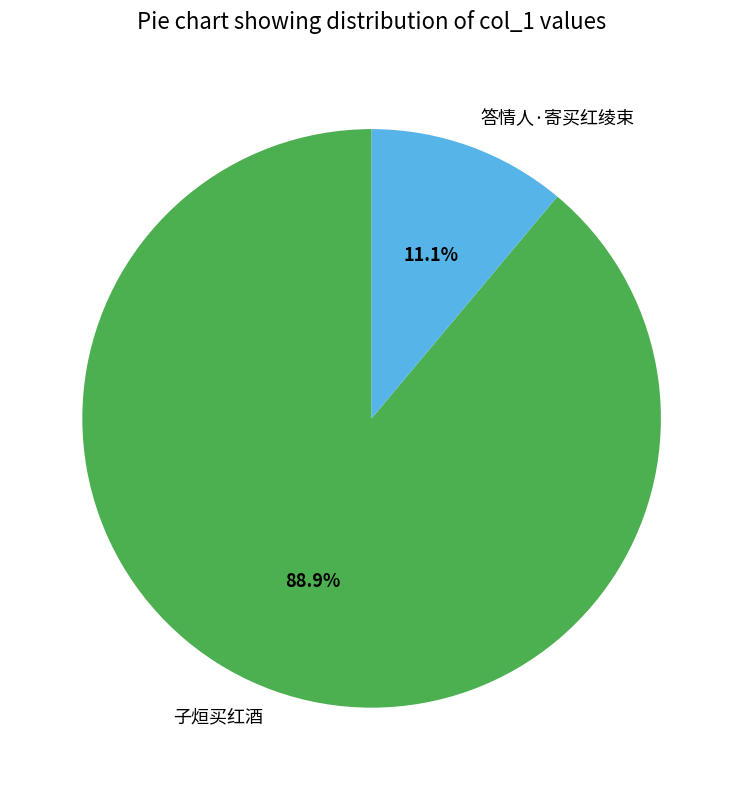

How many segments does this pie chart have?

2